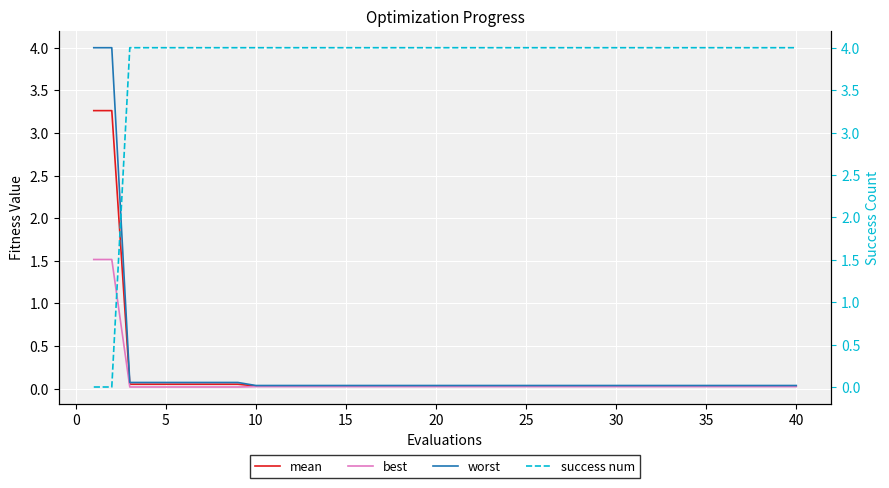

Reading right to left, what are all the values shown in this chart?

mean: 0.0	0.0	0.0	0.0	0.0	0.0	0.0	0.0	0.0	0.0	0.0	0.0	0.0	0.0	0.0	0.0	0.0	0.0	0.0	0.0	0.0	0.0	0.0	0.0	0.0	0.0	0.0	0.0	0.0	0.0	0.0	0.1	0.1	0.1	0.1	0.1	0.1	0.1	3.3	3.3
best: 0.0	0.0	0.0	0.0	0.0	0.0	0.0	0.0	0.0	0.0	0.0	0.0	0.0	0.0	0.0	0.0	0.0	0.0	0.0	0.0	0.0	0.0	0.0	0.0	0.0	0.0	0.0	0.0	0.0	0.0	0.0	0.0	0.0	0.0	0.0	0.0	0.0	0.0	1.5	1.5
worst: 0.0	0.0	0.0	0.0	0.0	0.0	0.0	0.0	0.0	0.0	0.0	0.0	0.0	0.0	0.0	0.0	0.0	0.0	0.0	0.0	0.0	0.0	0.0	0.0	0.0	0.0	0.0	0.0	0.0	0.0	0.0	0.1	0.1	0.1	0.1	0.1	0.1	0.1	4.0	4.0
success num: 4.0	4.0	4.0	4.0	4.0	4.0	4.0	4.0	4.0	4.0	4.0	4.0	4.0	4.0	4.0	4.0	4.0	4.0	4.0	4.0	4.0	4.0	4.0	4.0	4.0	4.0	4.0	4.0	4.0	4.0	4.0	4.0	4.0	4.0	4.0	4.0	4.0	4.0	0.0	0.0